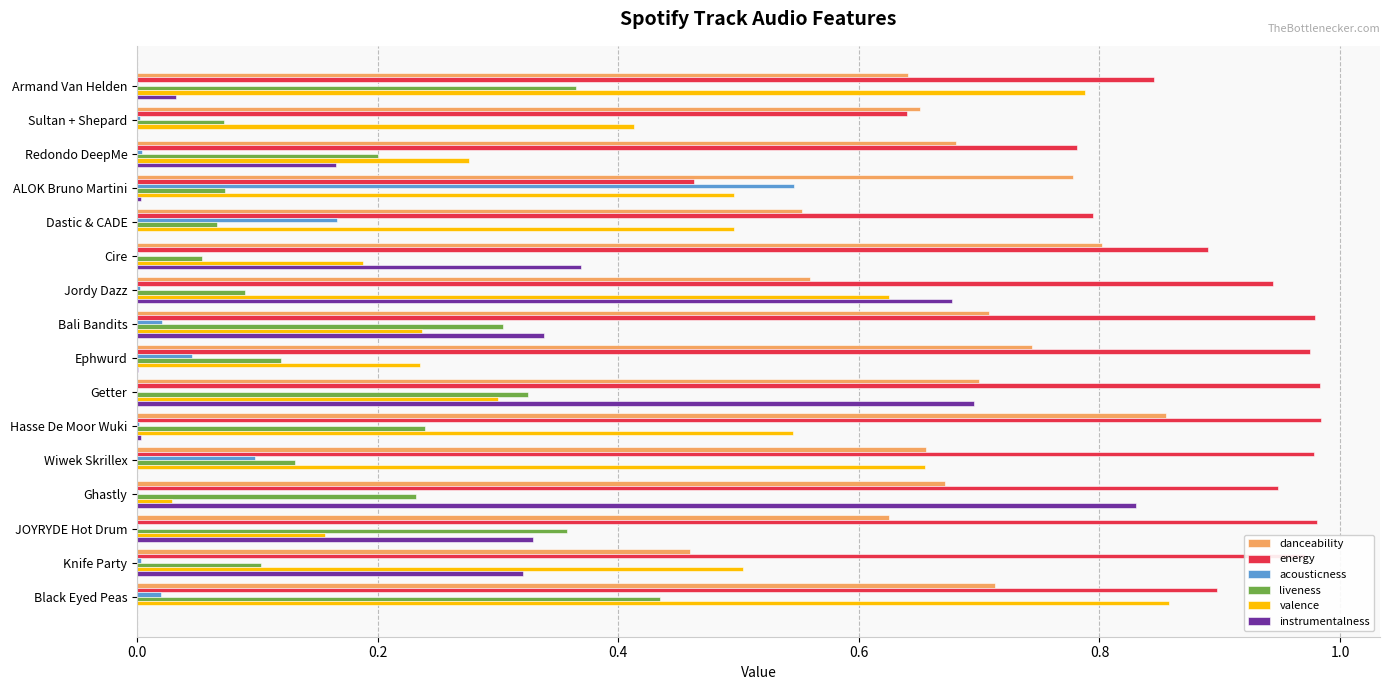

The danceability series shows 0.4 at Bali Bandits. True or false?

False